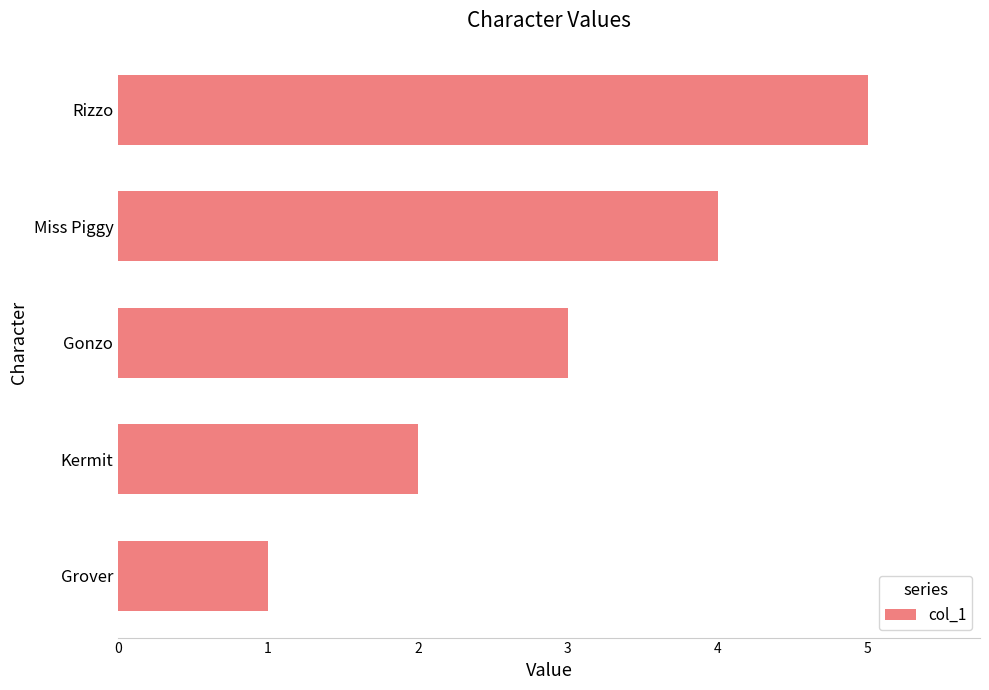

Are the bars grouped side by side (vs. stacked)?

No